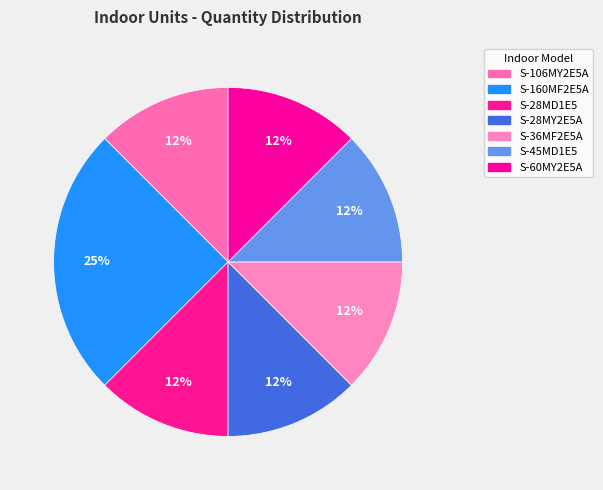

Does any single category account for the majority?

No